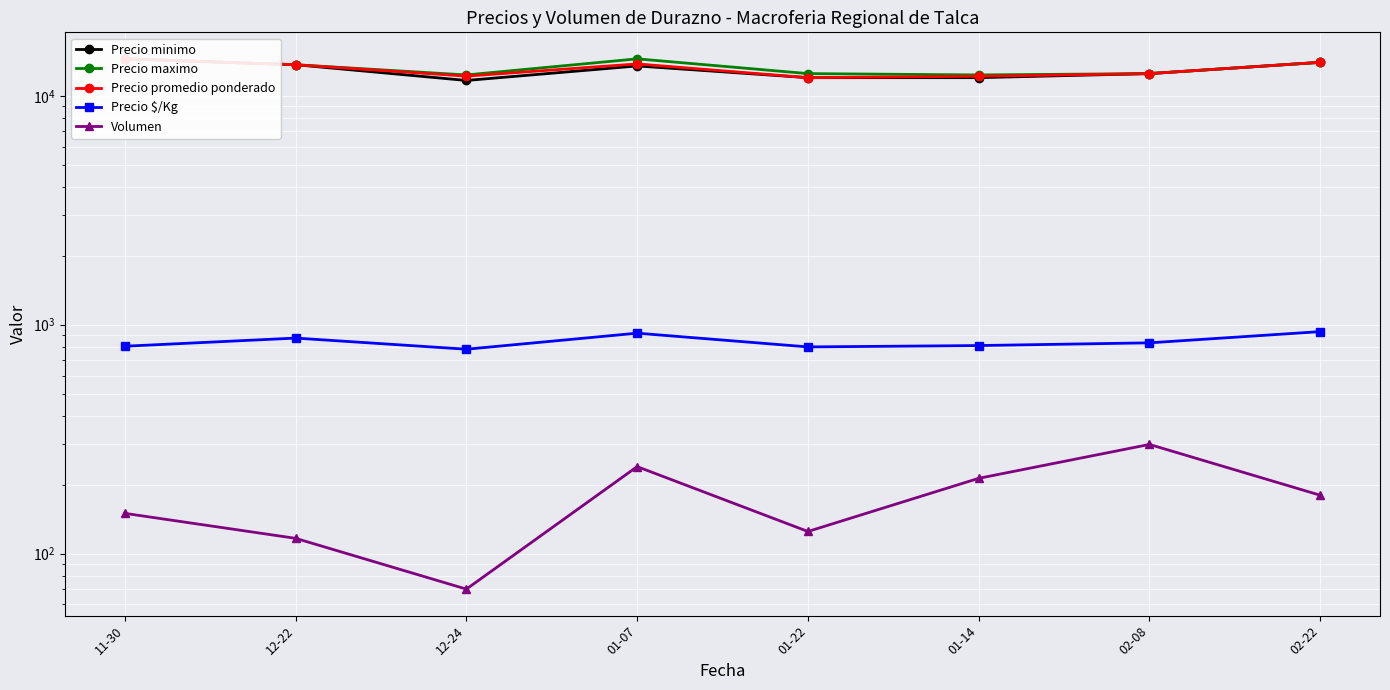

Is it true that Volumen equals 213.3 at 01-14?

True